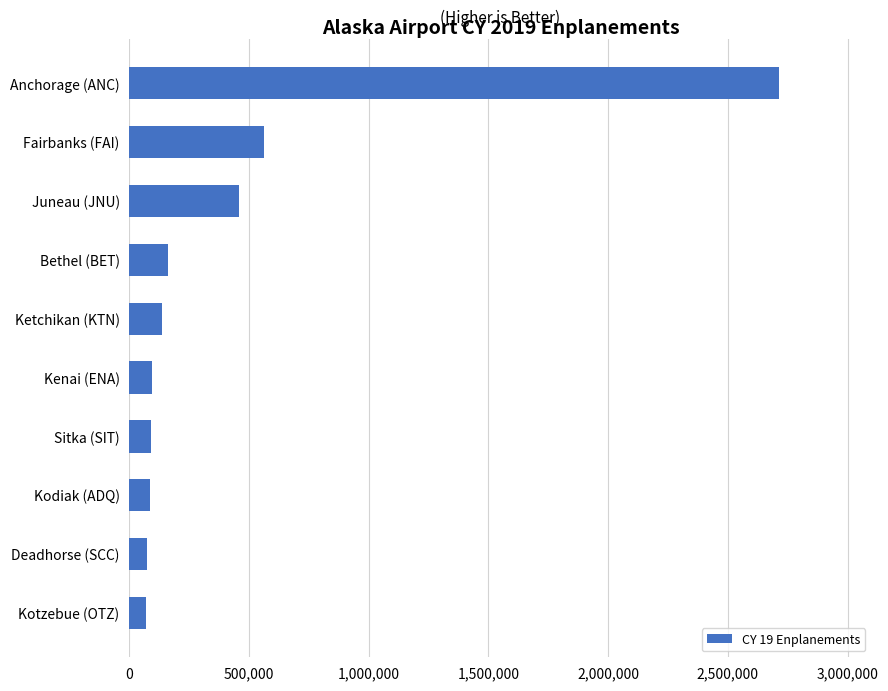

Is it true that the value at Sitka (SIT) is 90839?

True